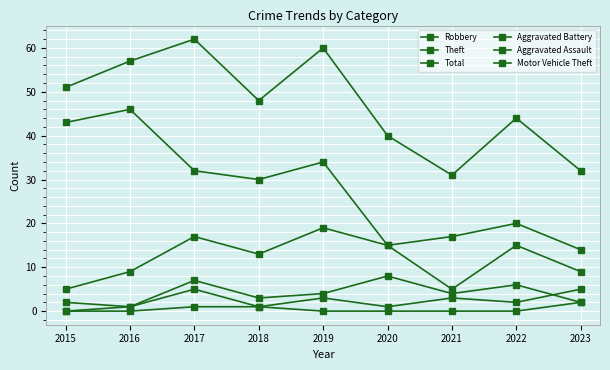

How many values in the Aggravated Assault series are below 2?

4